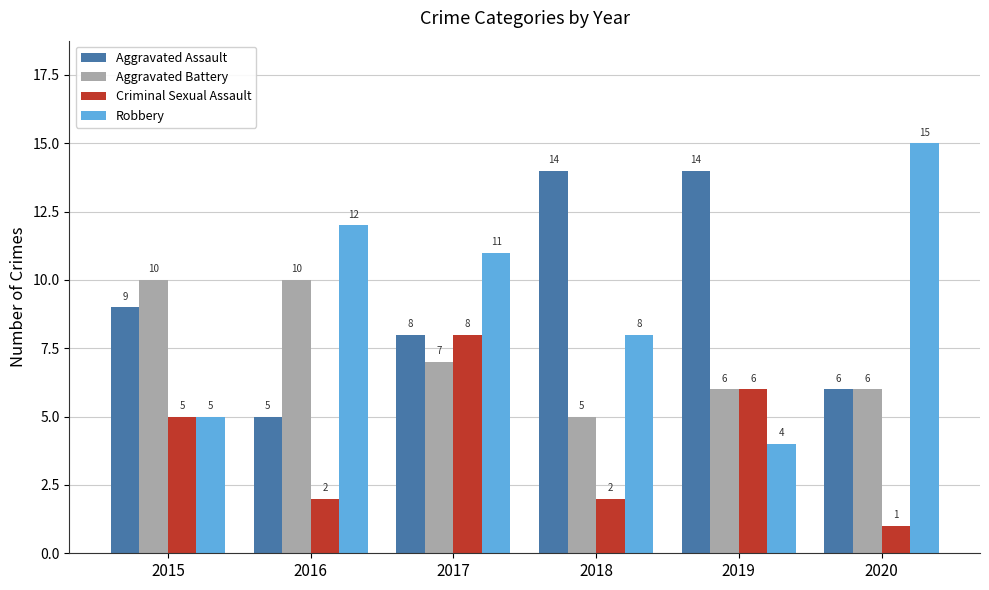

Rank the categories by Robbery value from highest to lowest.

2020, 2016, 2017, 2018, 2015, 2019